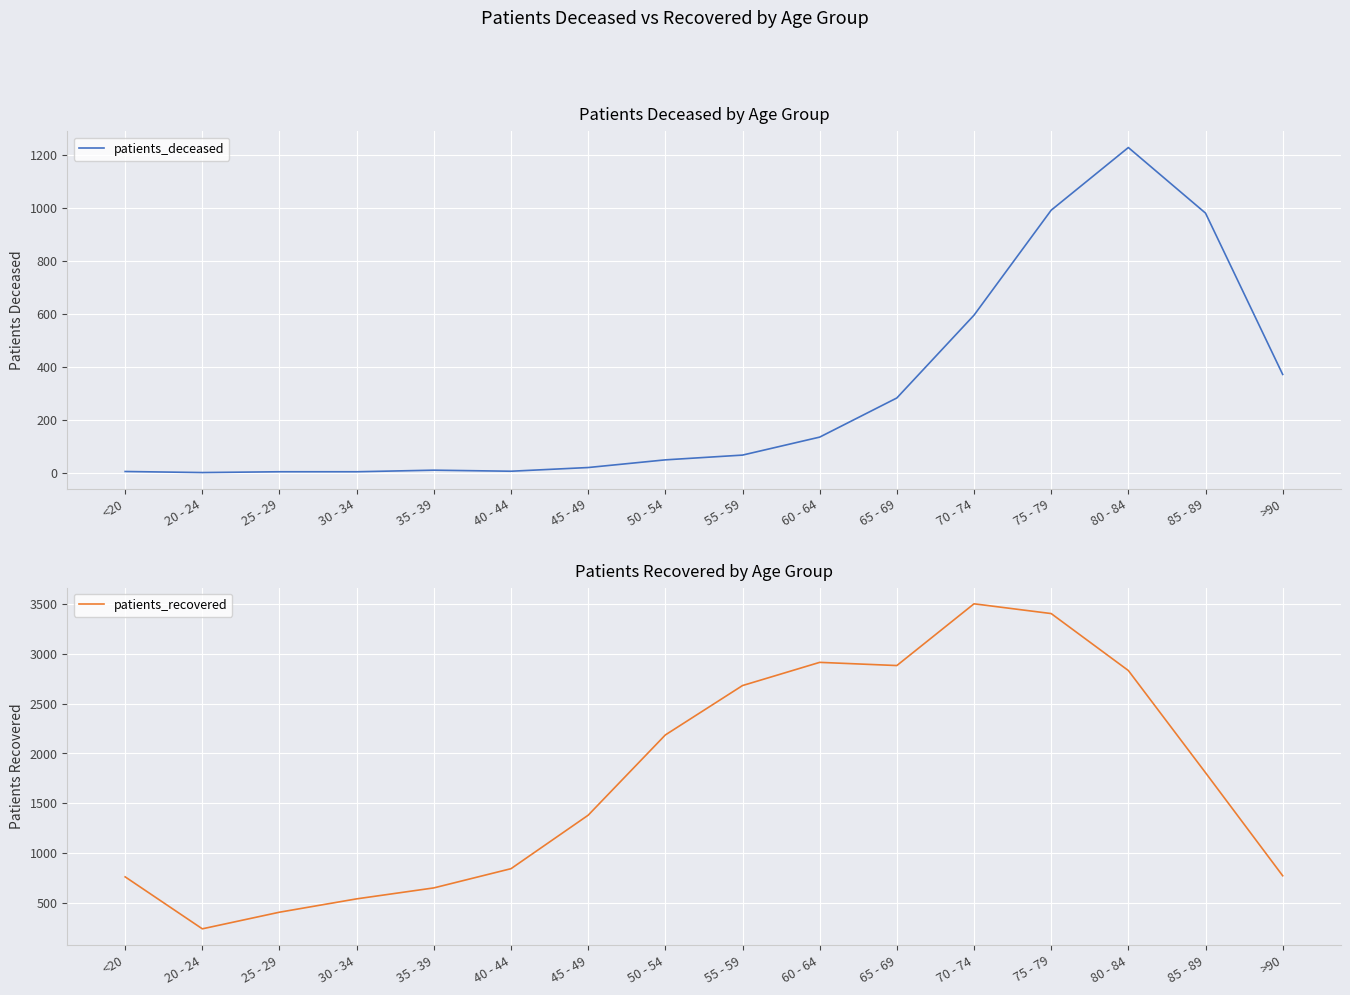

How many lines are shown in the chart?

2